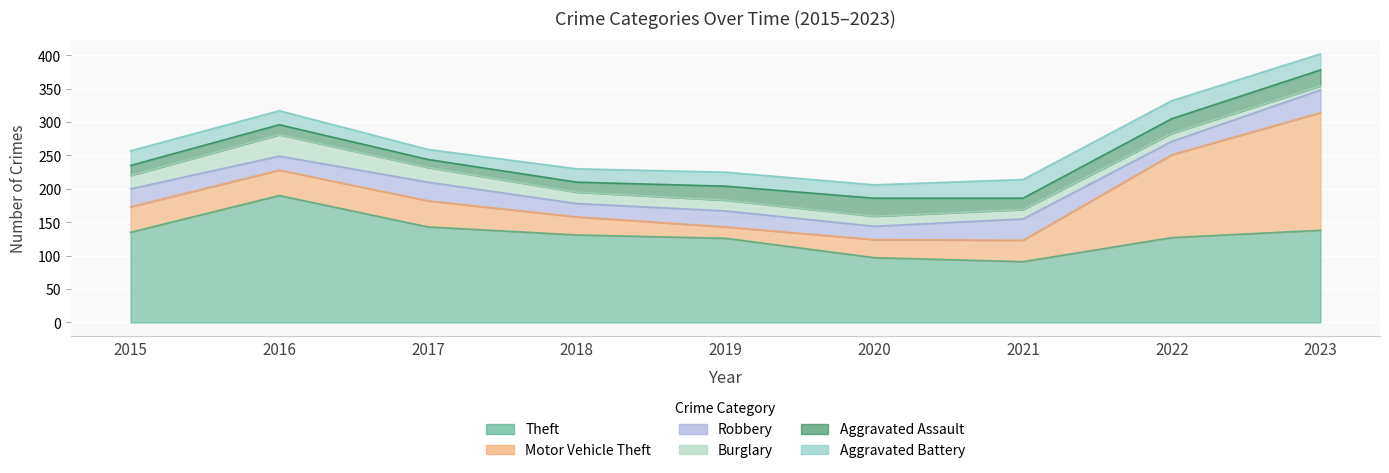

How many times do Aggravated Assault and Motor Vehicle Theft cross each other?

1